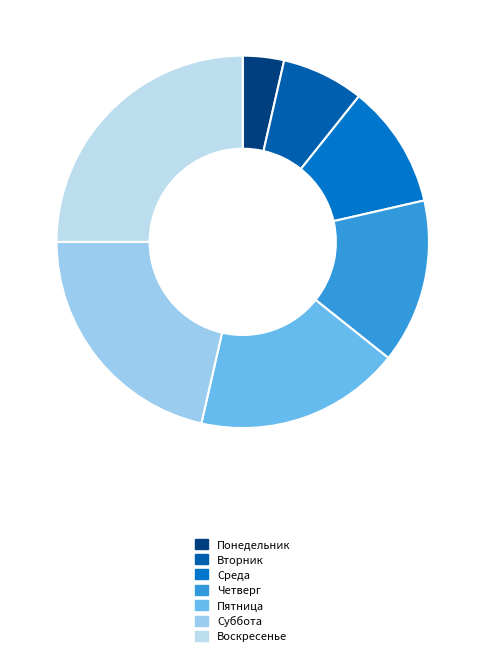

Do Воскресенье and Четверг together represent more than half of the pie?

No